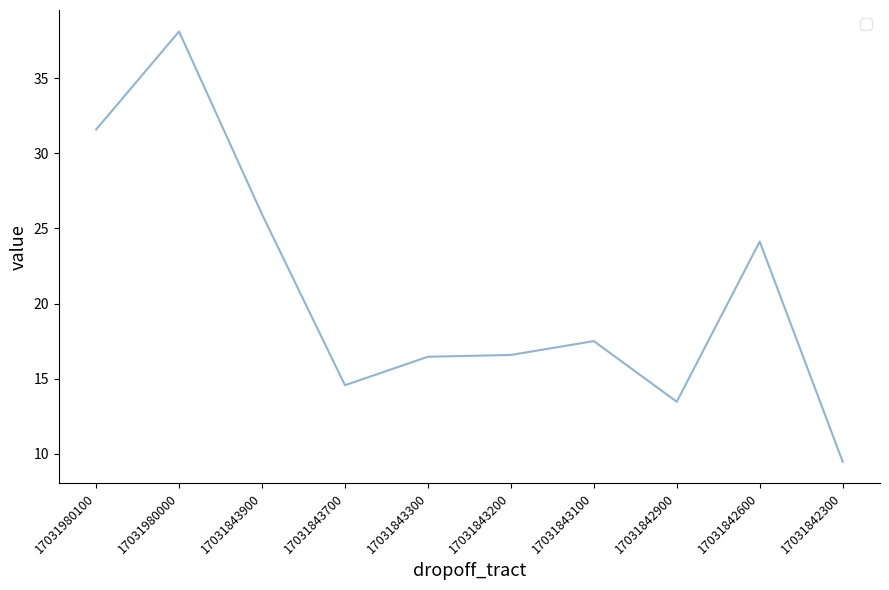

At which label does the data first exceed 17?

17031980100